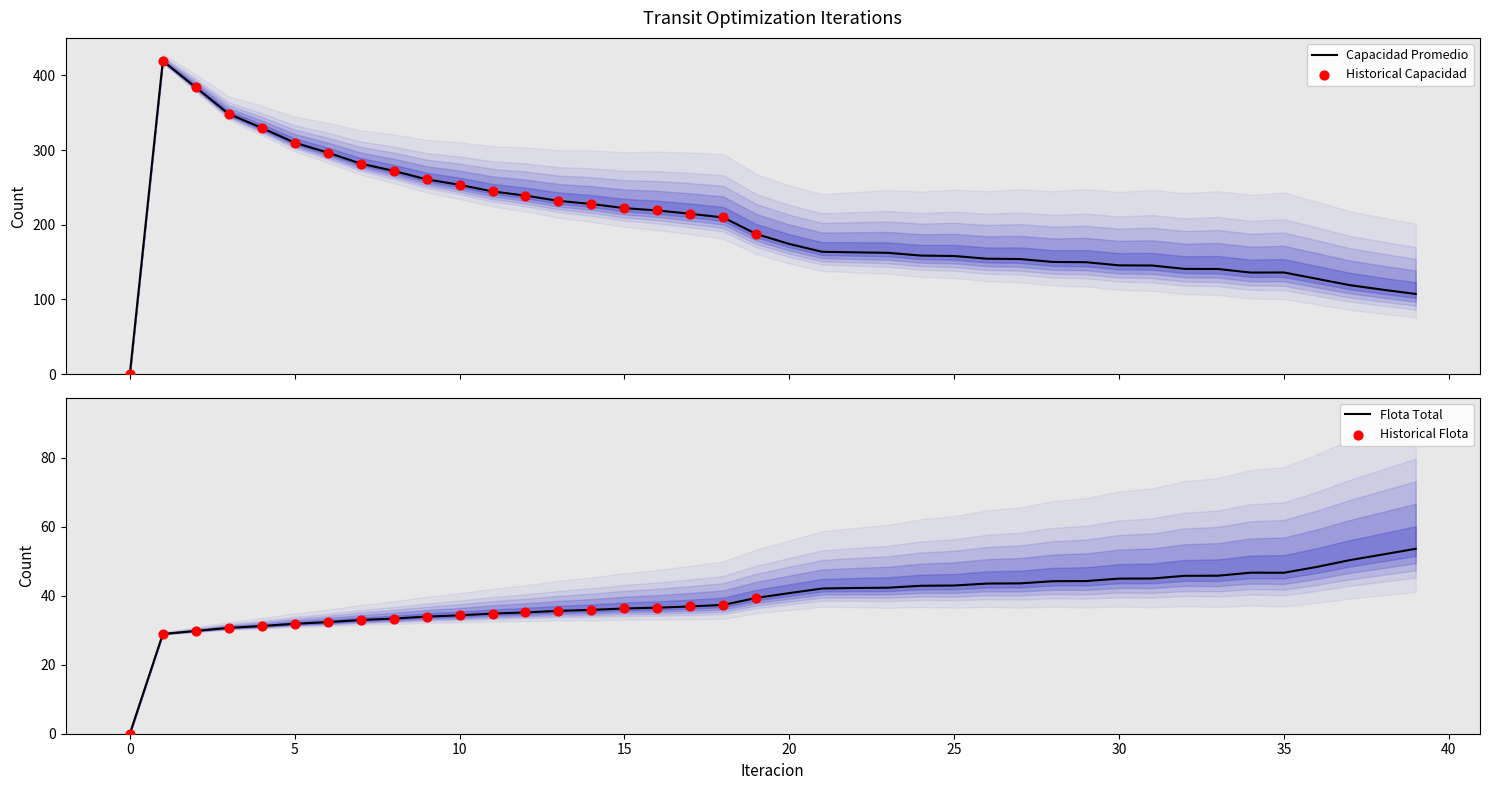

Which series has the largest total across all categories?

Capacidad Promedio